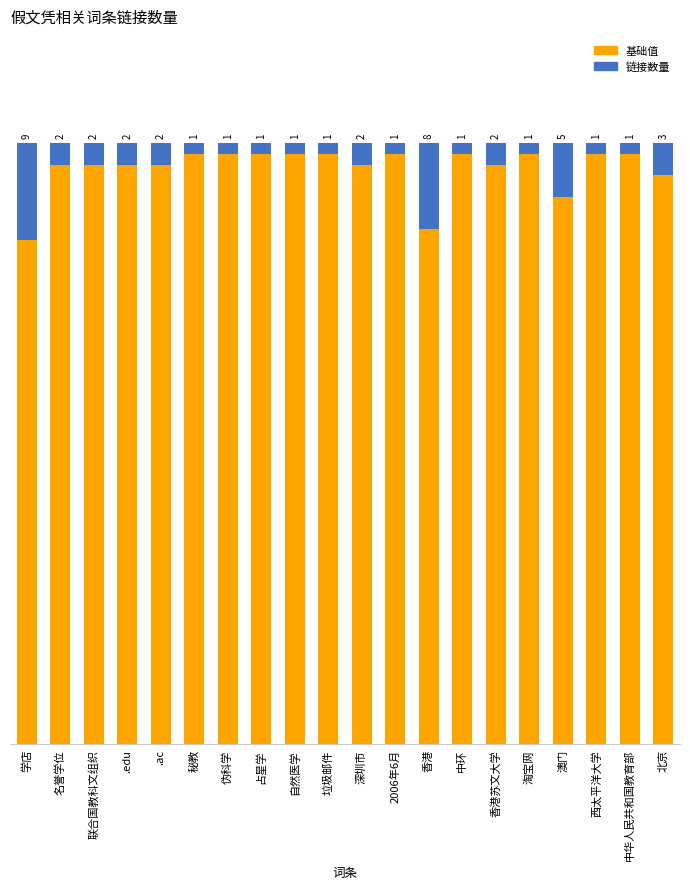

At which label is 基础值 closest to 51?

澳门